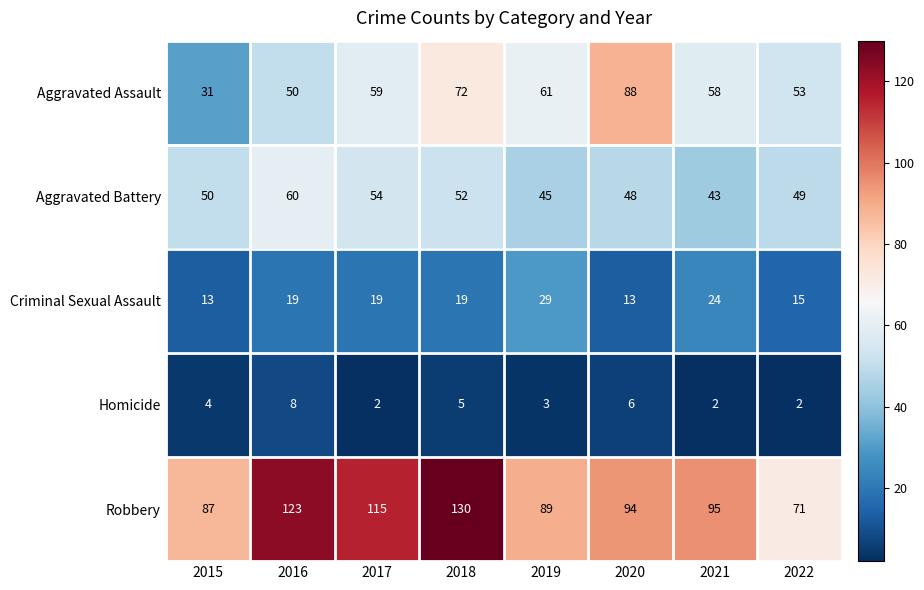

Which series has the largest range (max minus min)?

Robbery